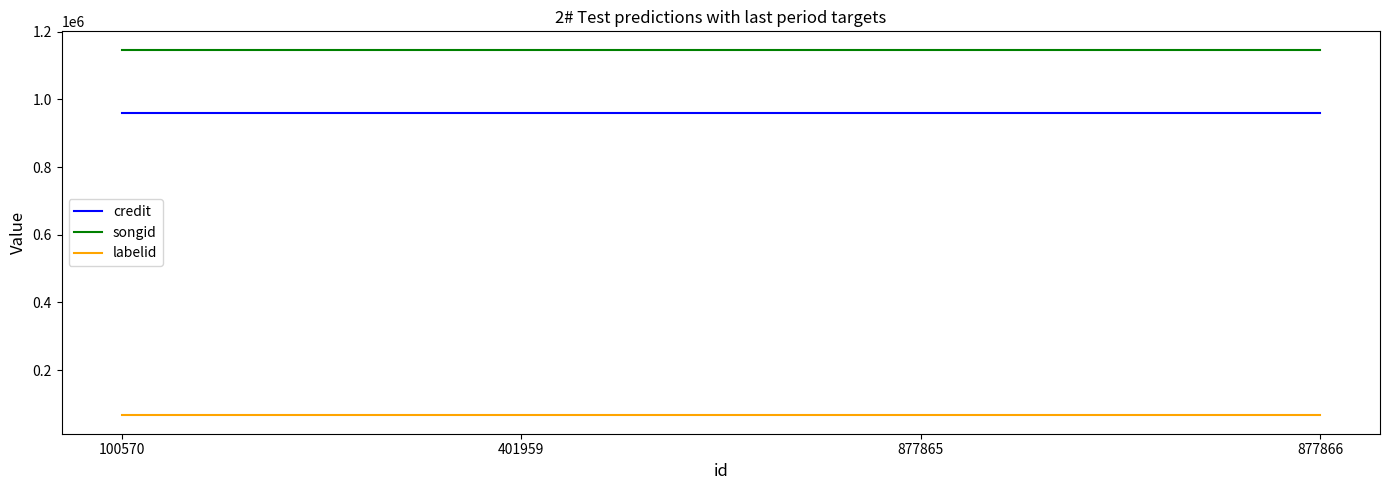

True or false: credit has more than 1 interior local peaks.

False